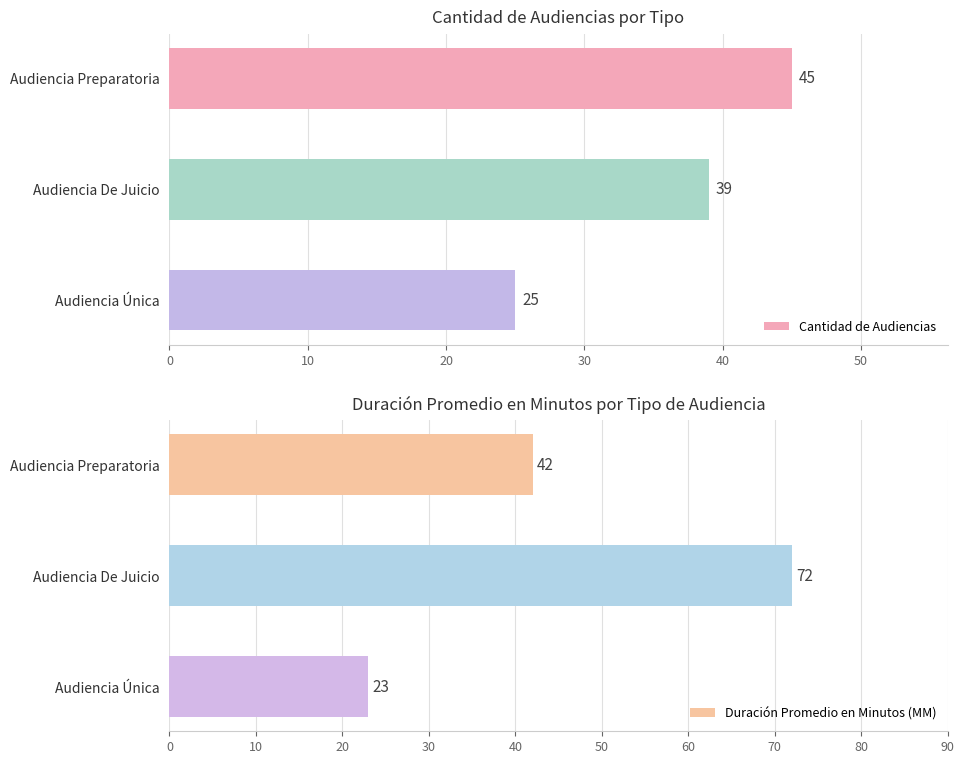

Which category has the lowest value in the Cantidad de Audiencias series?

Audiencia Única